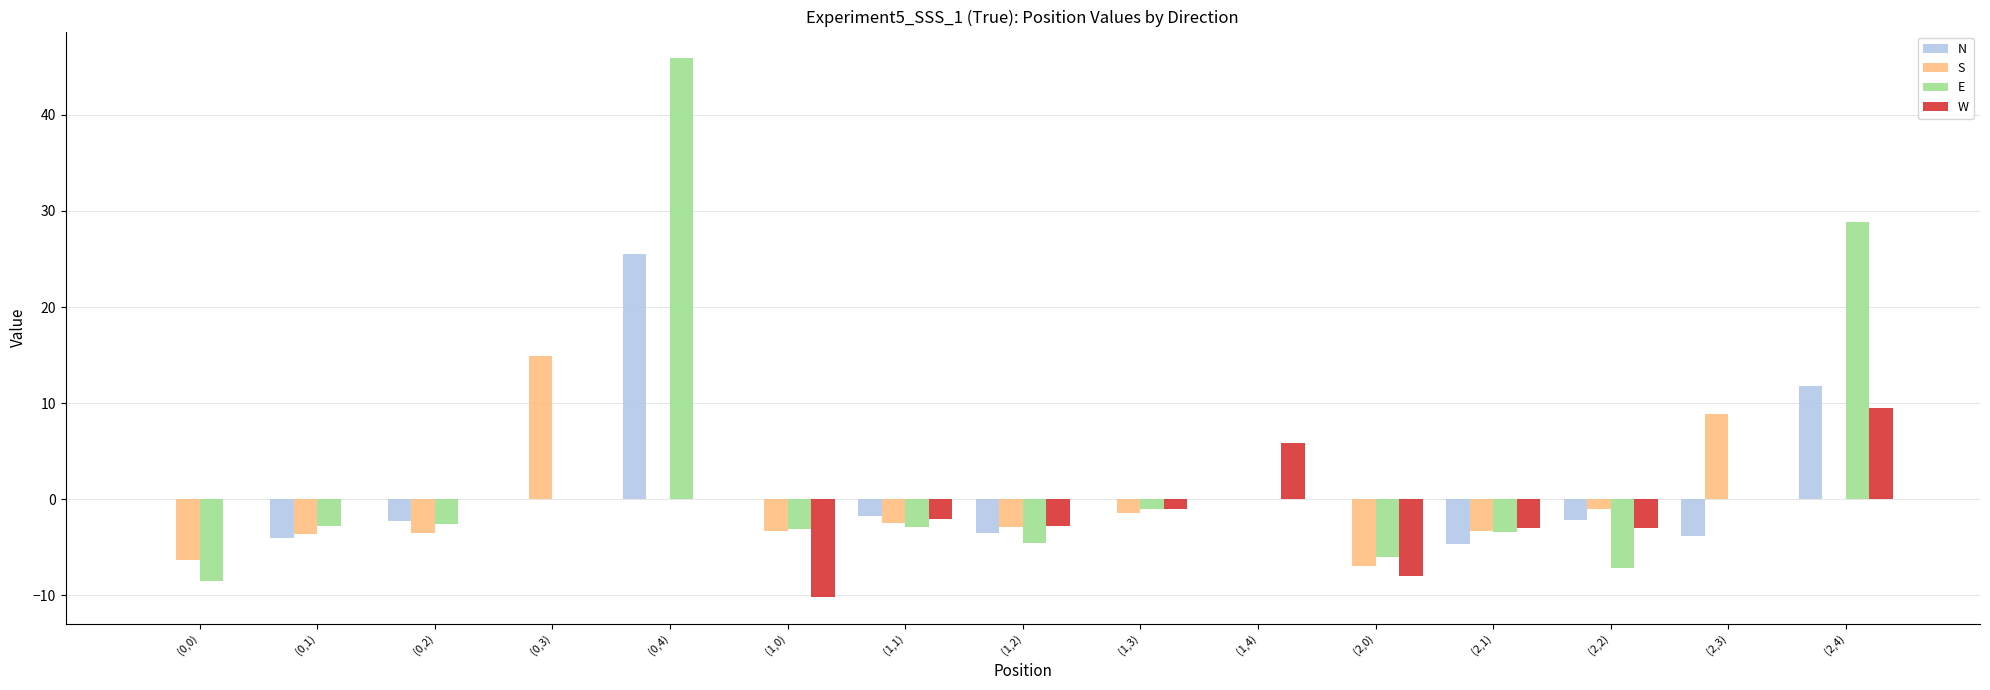

Between (0,1) and (0,3), which series saw the biggest shift?

S